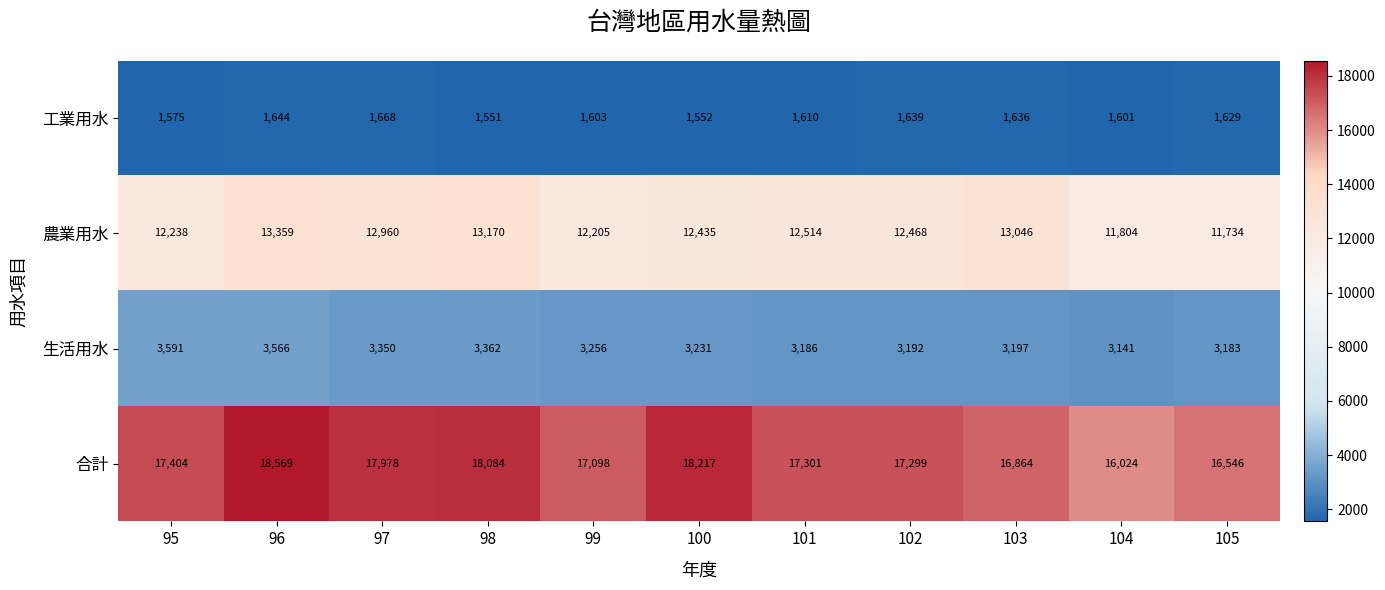

What is the total value across all series at 104?

32570